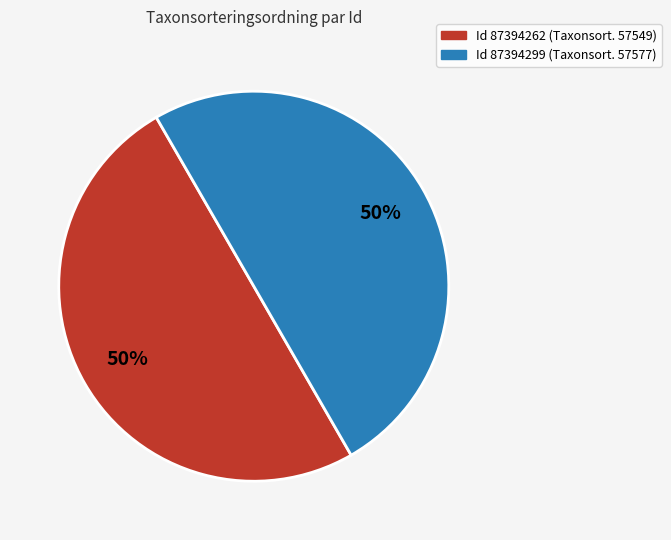

Is the sum of Id 87394262 (Taxonsort. 57549) and Id 87394299 (Taxonsort. 57577) greater than half?

Yes